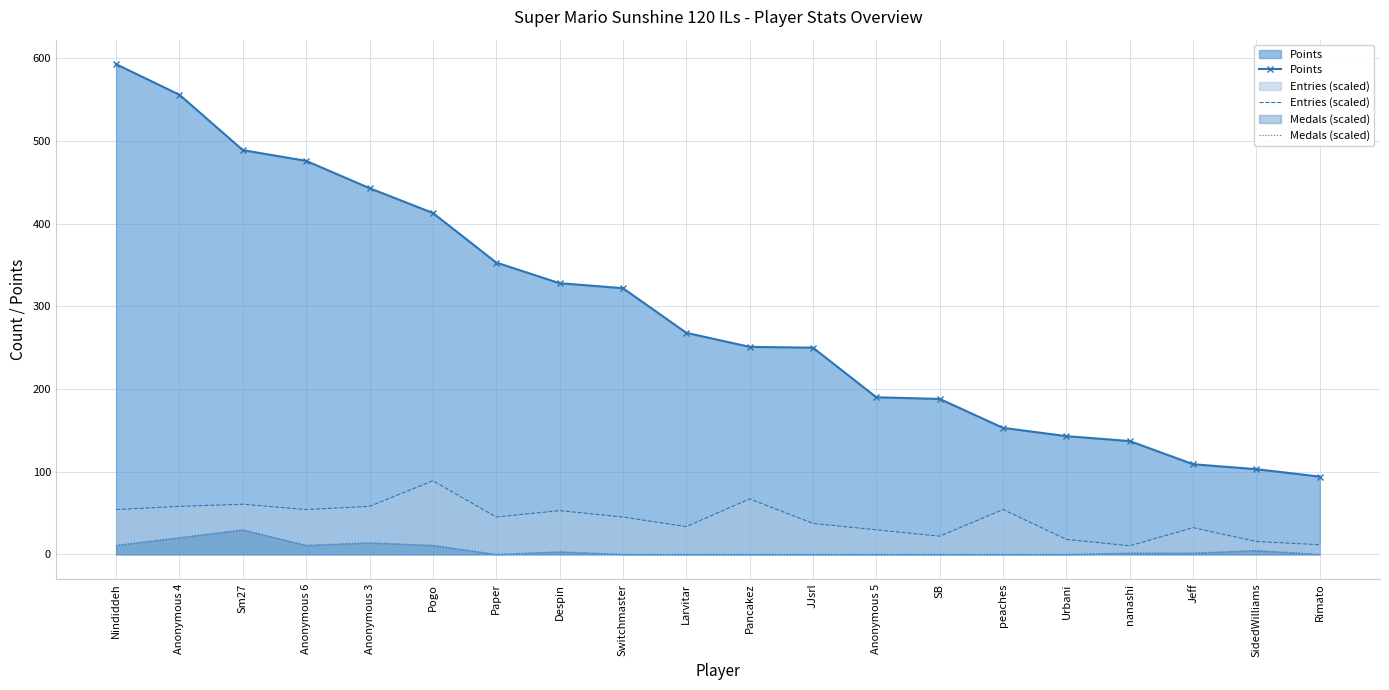

What are all the series names shown in the legend?

Points, Entries (scaled), Medals (scaled)